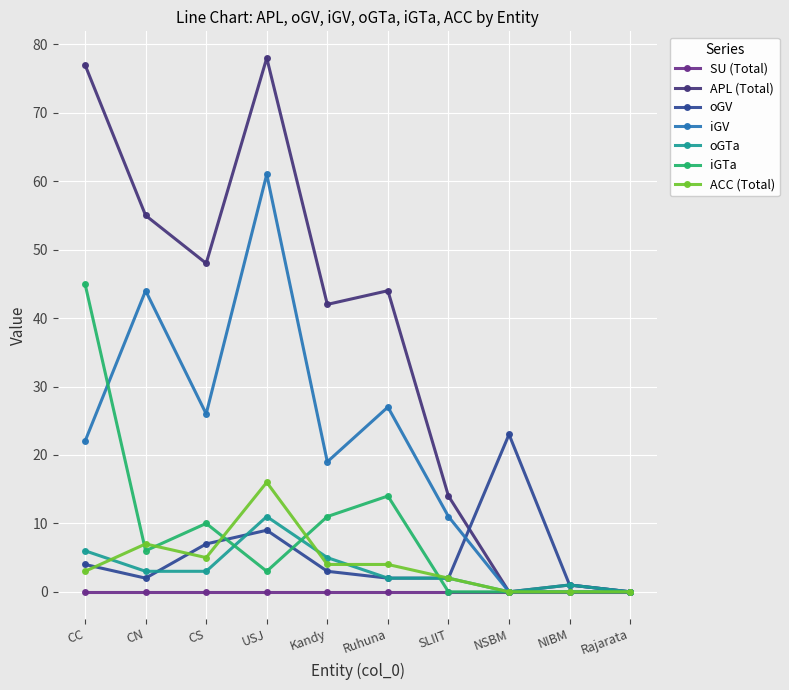

At which label is APL (Total) closest to 39?

Kandy